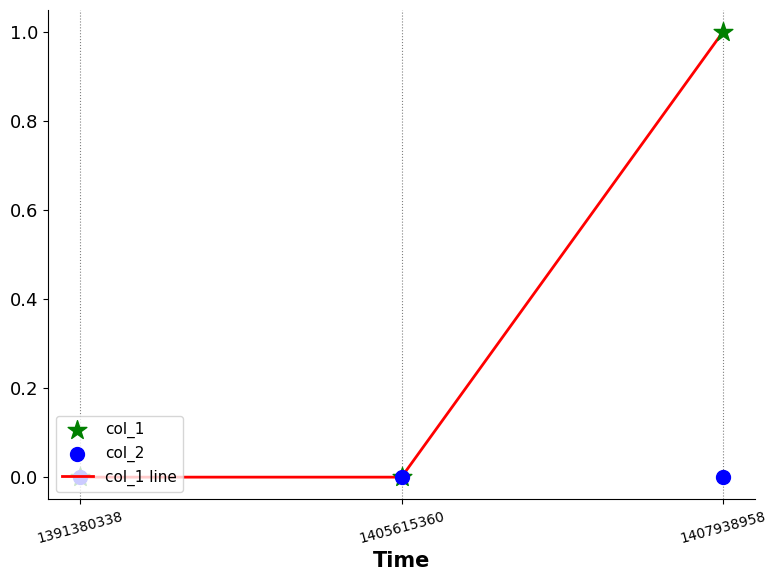

What are all the series names shown in the legend?

col_1 line, col_1, col_2